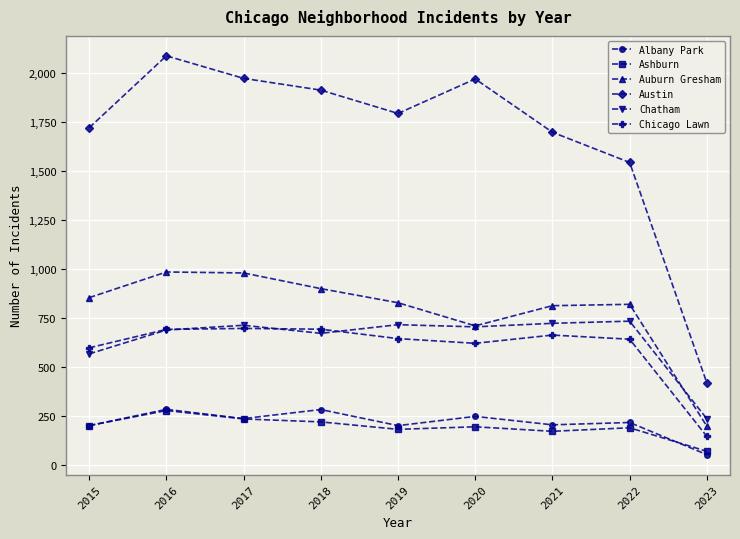

Where is Austin nearest to the value 1251?

2022